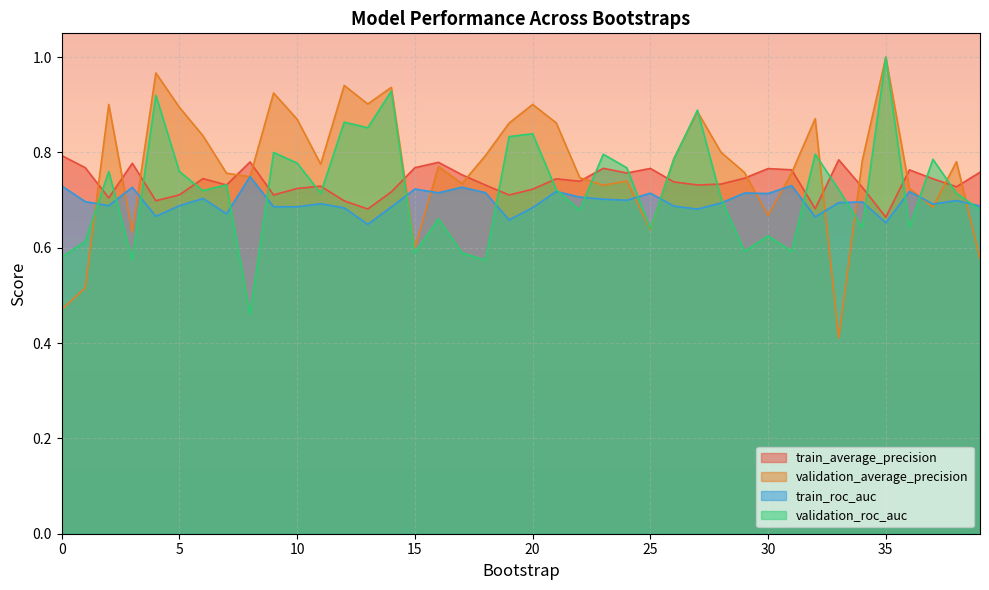

Which series has the widest spread of values?

validation_average_precision